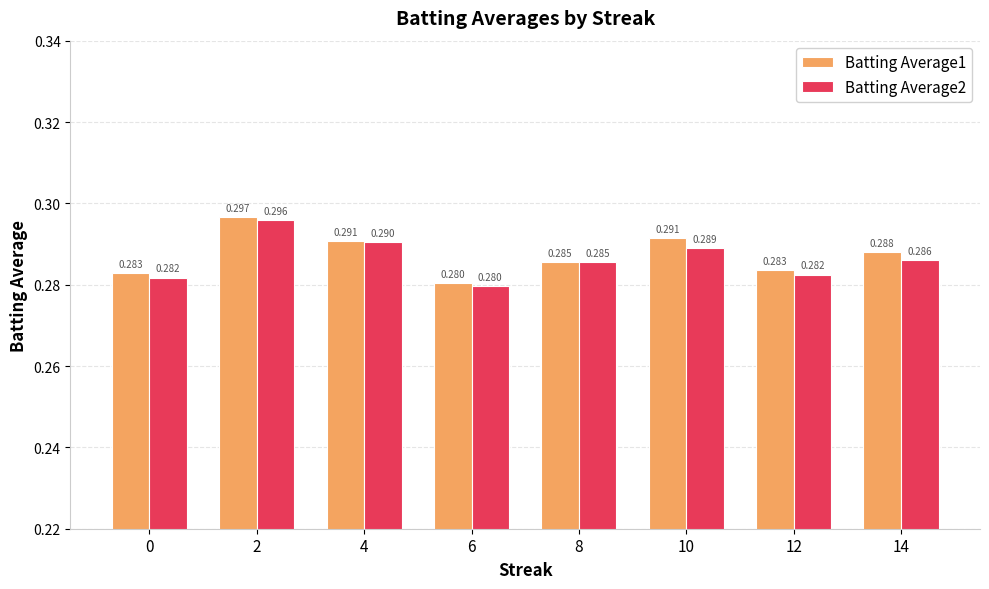

Count the number of categories in the chart.

8